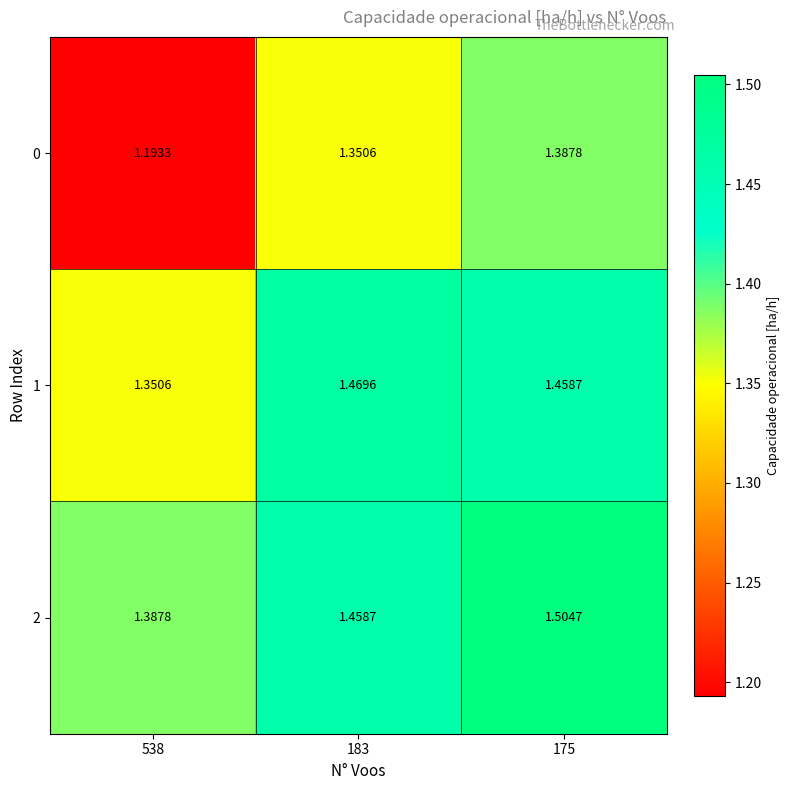

What is the difference between the highest and lowest values at 175?

0.1